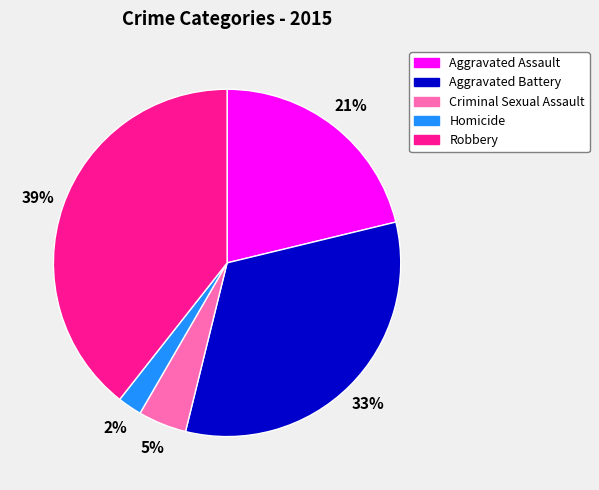

To the nearest percent, what portion does Robbery represent?

39%